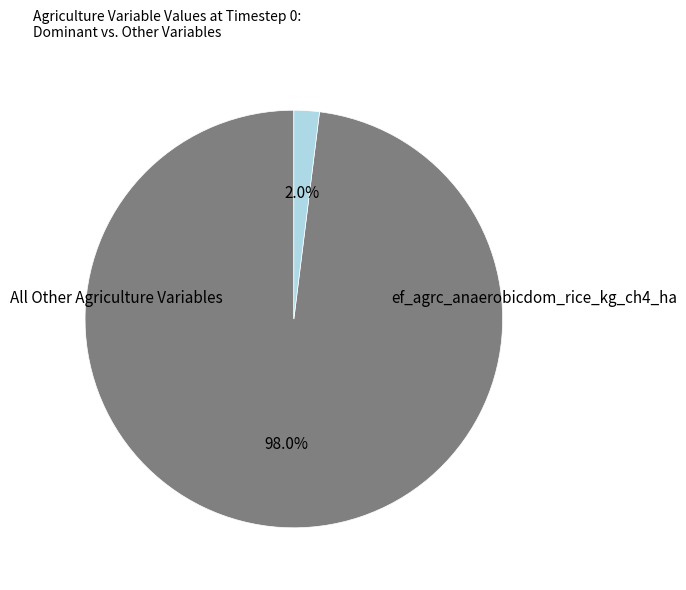

How many slices are in this pie chart?

2